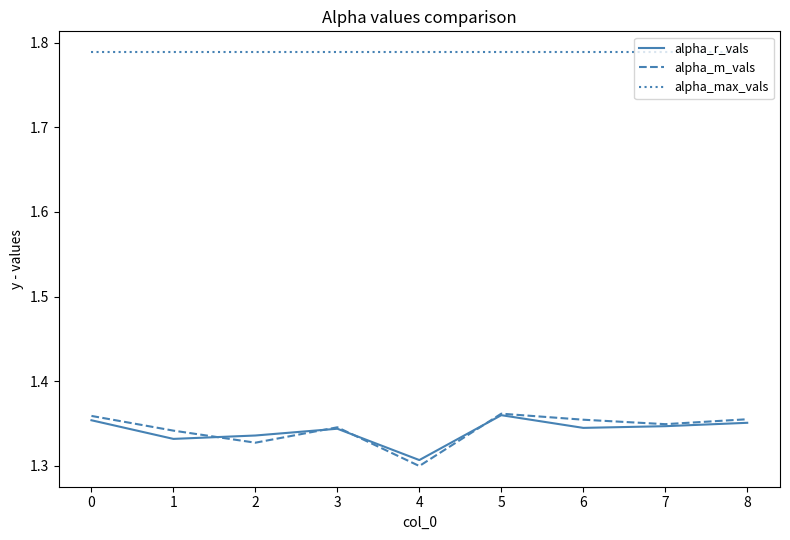

How many alpha_r_vals values are between 1 and 2?

9